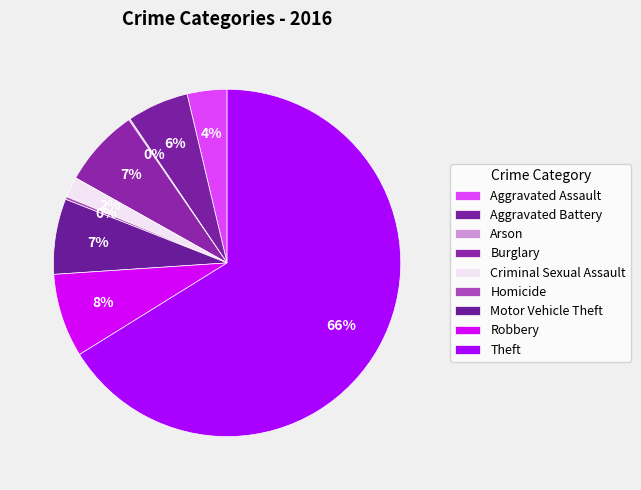

The Criminal Sexual Assault slice represents 1% of the pie. True or false?

False